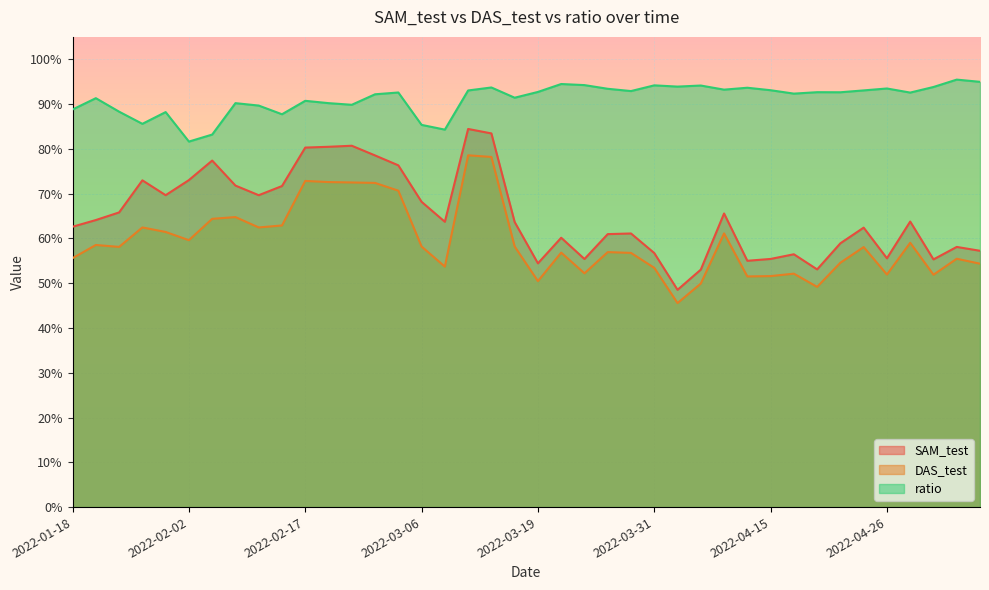

List the series in order of their peak value, highest first.

ratio, SAM_test, DAS_test